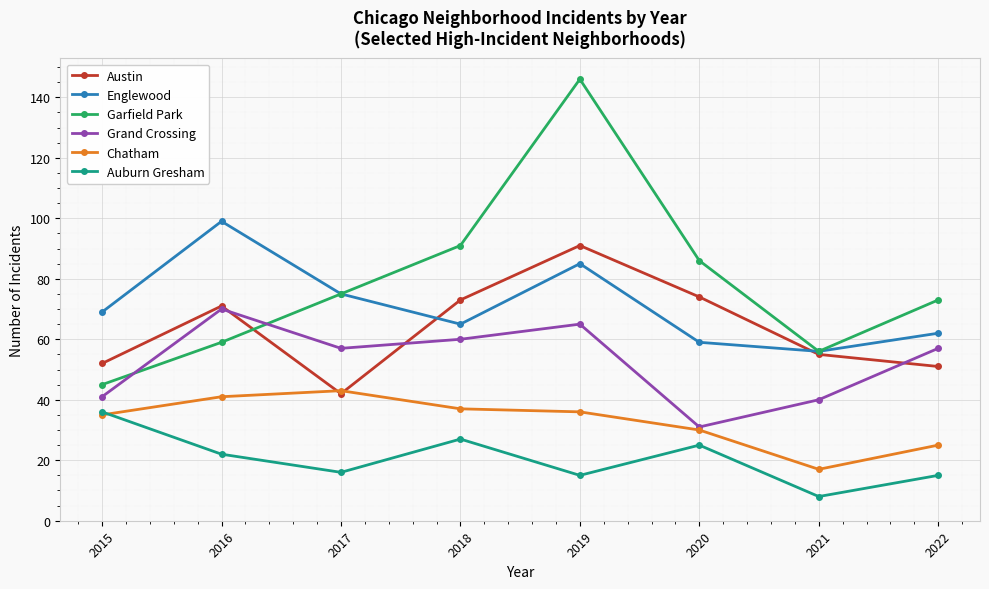

How many data points does each series have?

8